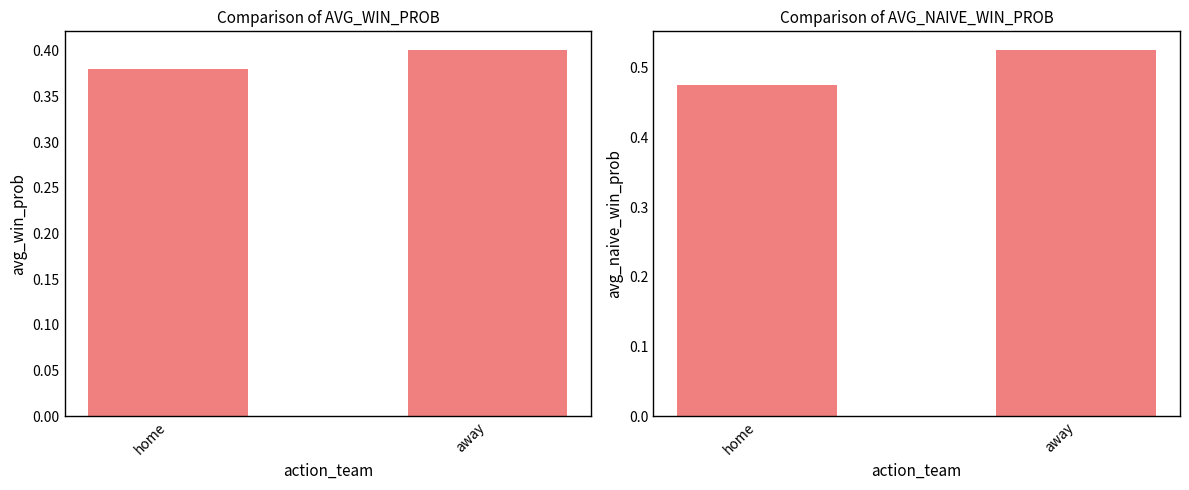

What is the average value of the avg_win_prob series?

0.4